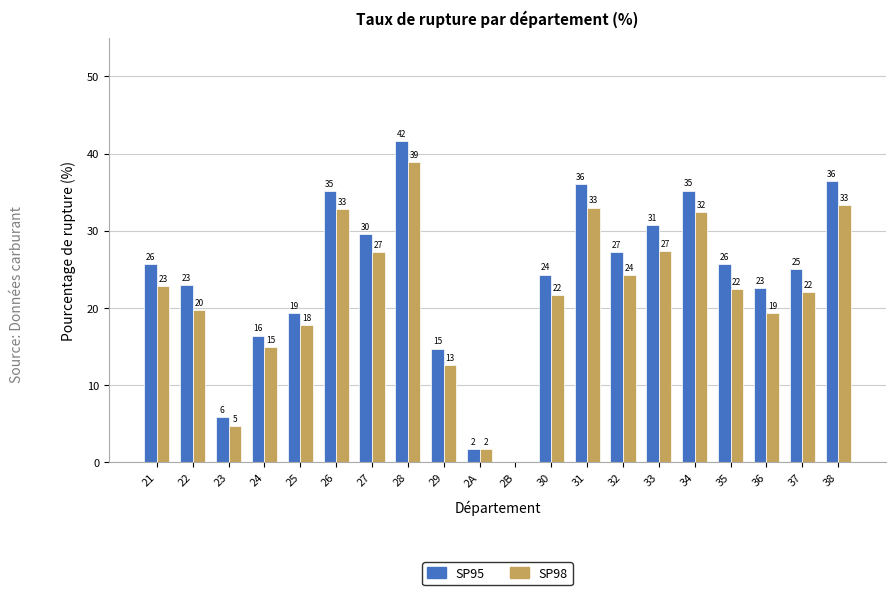

Is it true that SP95 equals 36.0 at 31?

True